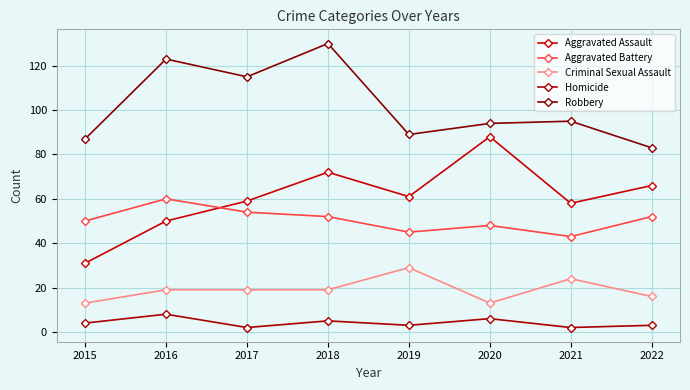

True or false: Aggravated Assault and Robbery intersect in this chart.

False